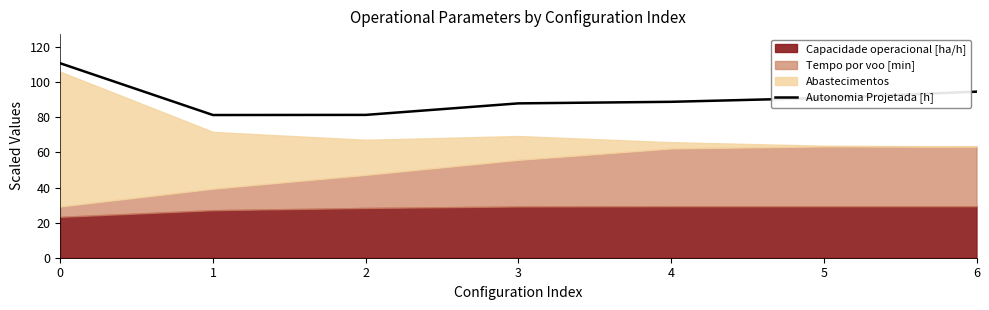

At which category does the data reach its first local valley?

1